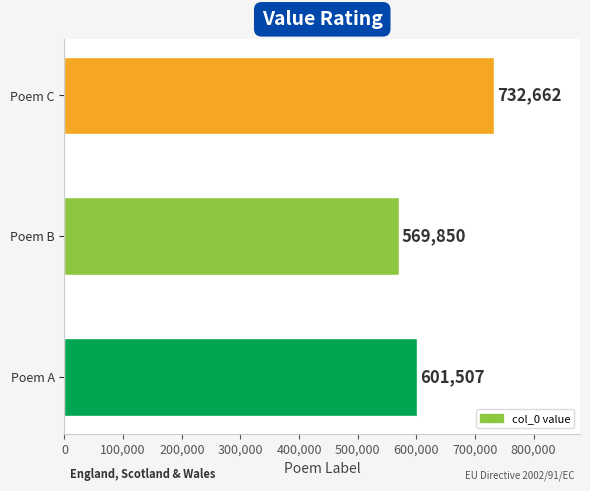

Rank the categories by value from highest to lowest.

Poem C, Poem A, Poem B